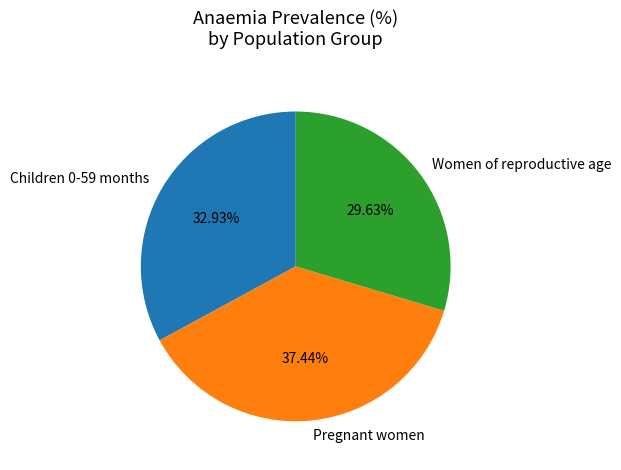

The Women of reproductive age slice represents 30% of the pie. True or false?

True